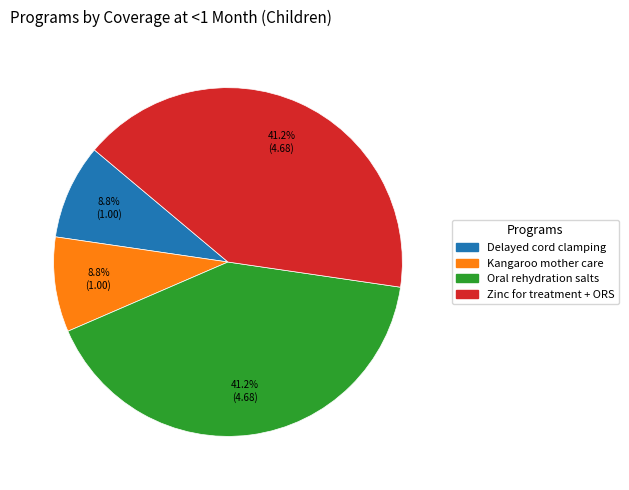

Does any single category account for the majority?

No